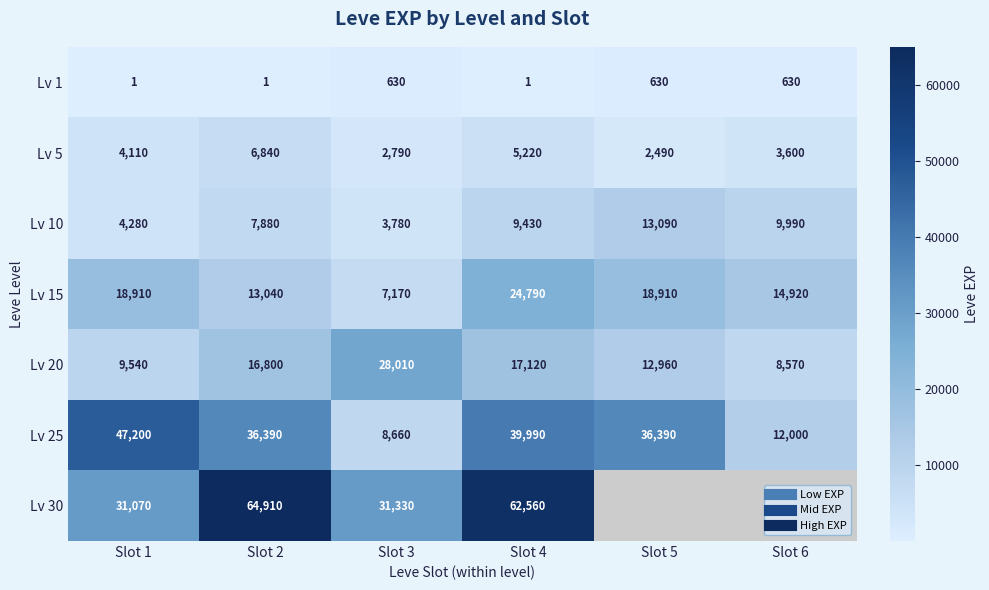

Which category has the lowest value across all series?

Slot 1